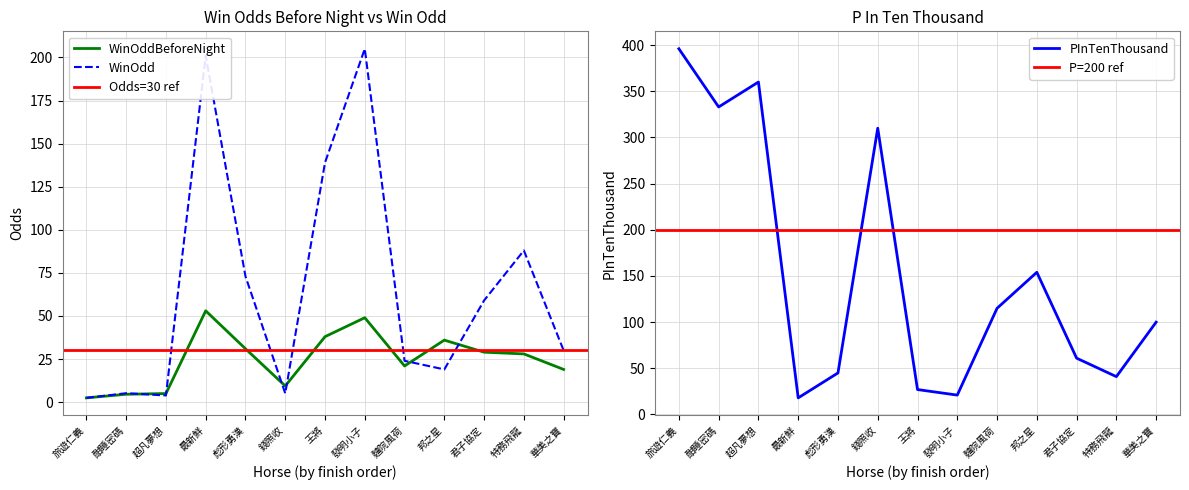

What is the label of the 9th point from the right?

彪形勇漢